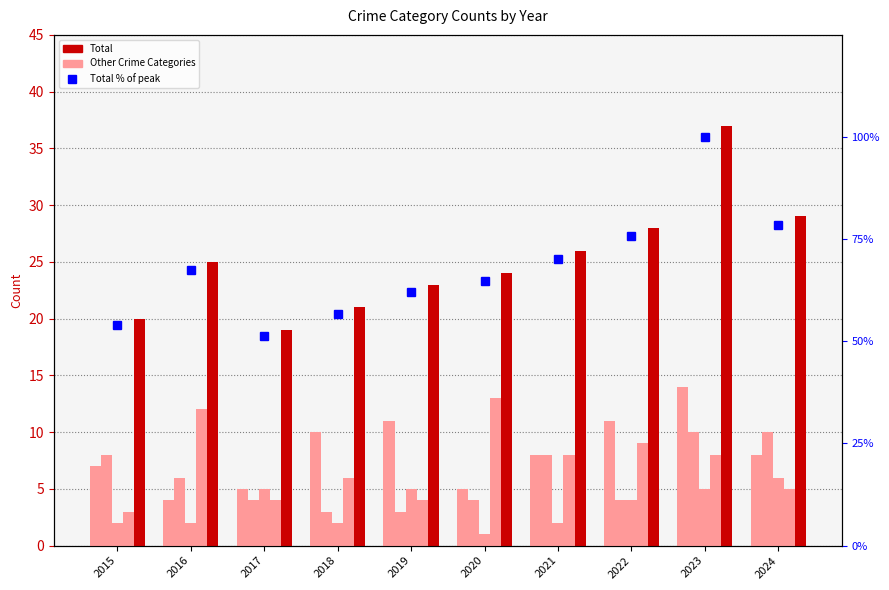

True or false: Total has a value of 4.8 at 2017.

False